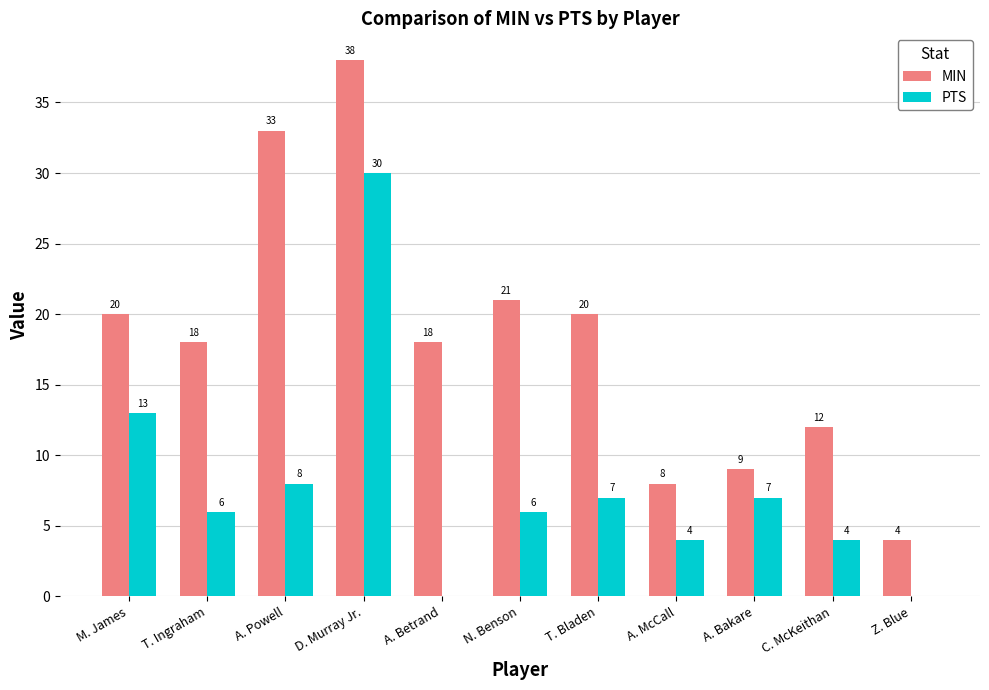

What is the approximate value of MIN at A. Powell?

33